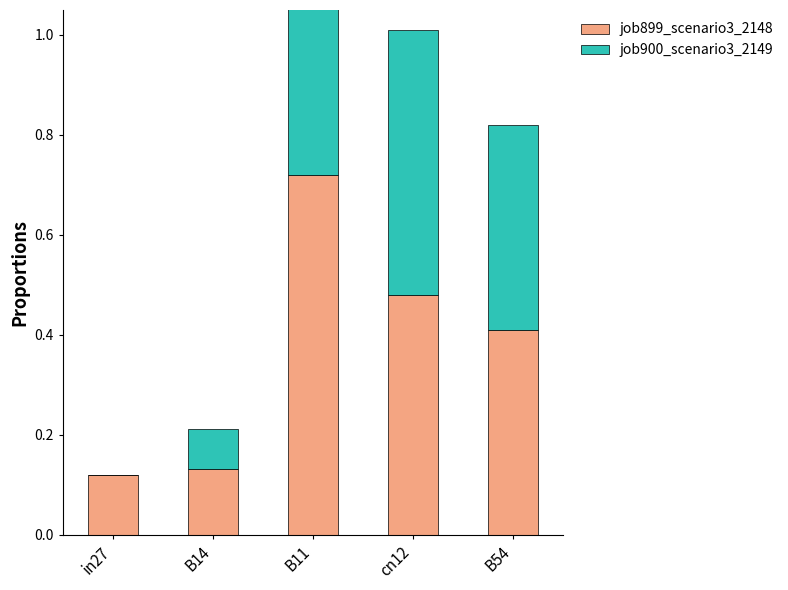

How many groups of bars are there?

5